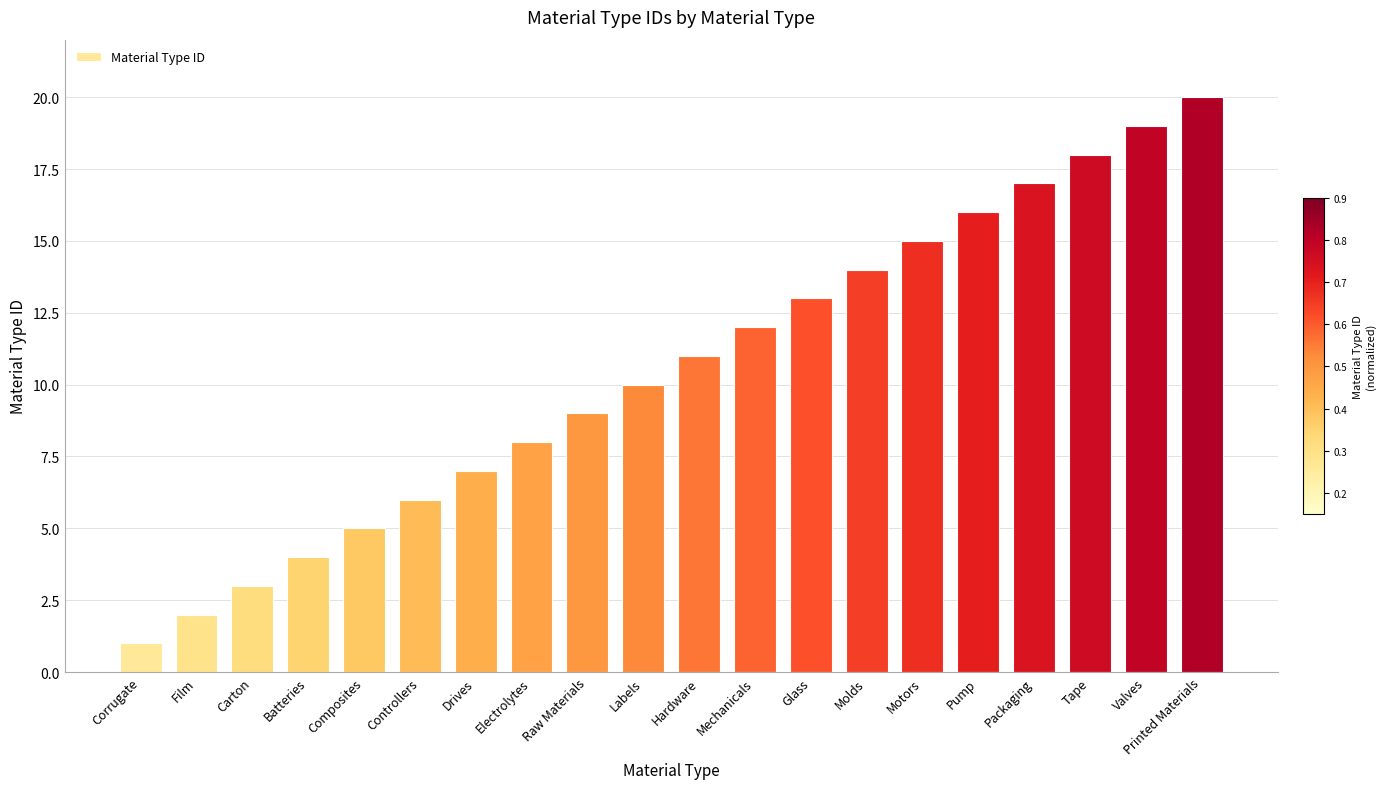

List the labels in order of value, smallest first.

Corrugate, Film, Carton, Batteries, Composites, Controllers, Drives, Electrolytes, Raw Materials, Labels, Hardware, Mechanicals, Glass, Molds, Motors, Pump, Packaging, Tape, Valves, Printed Materials